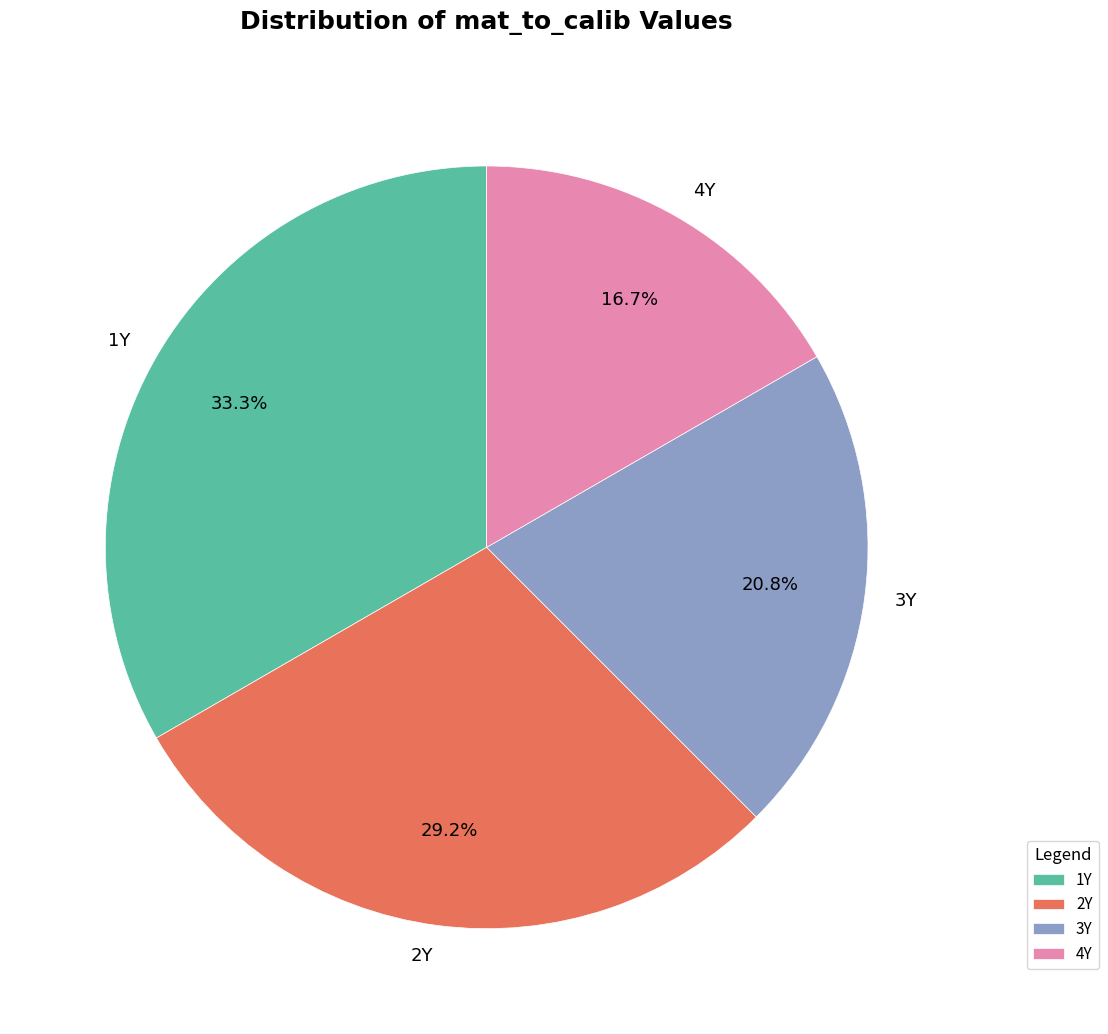

Approximately how many times larger is the value at 4Y compared to 2Y?

0.6